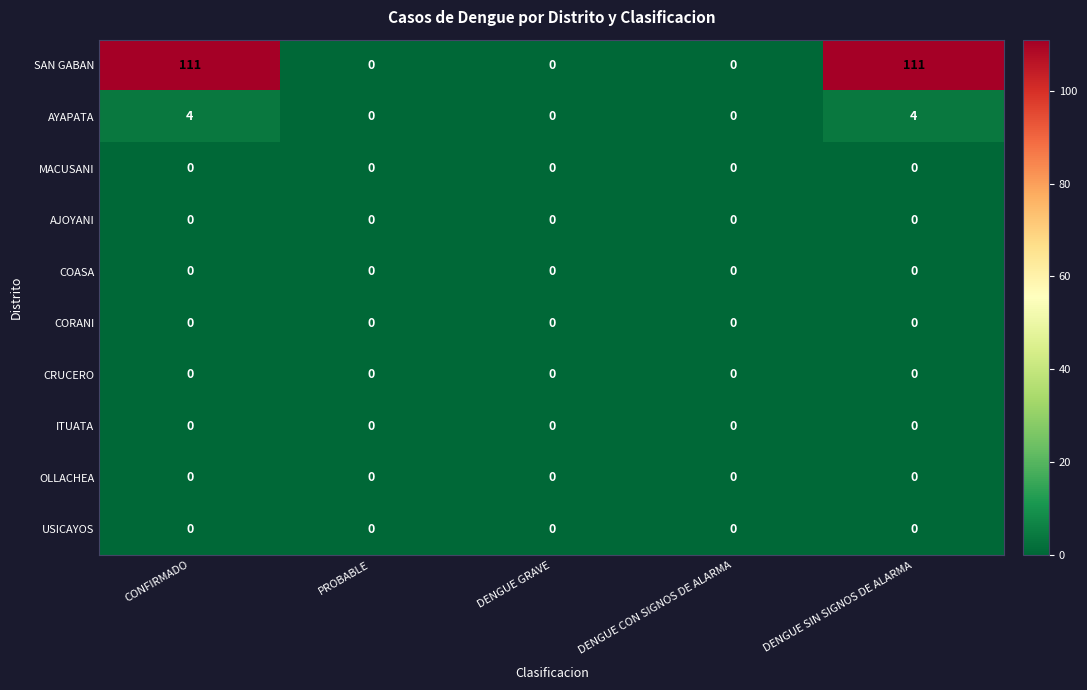

Which series has the largest total across all categories?

SAN GABAN